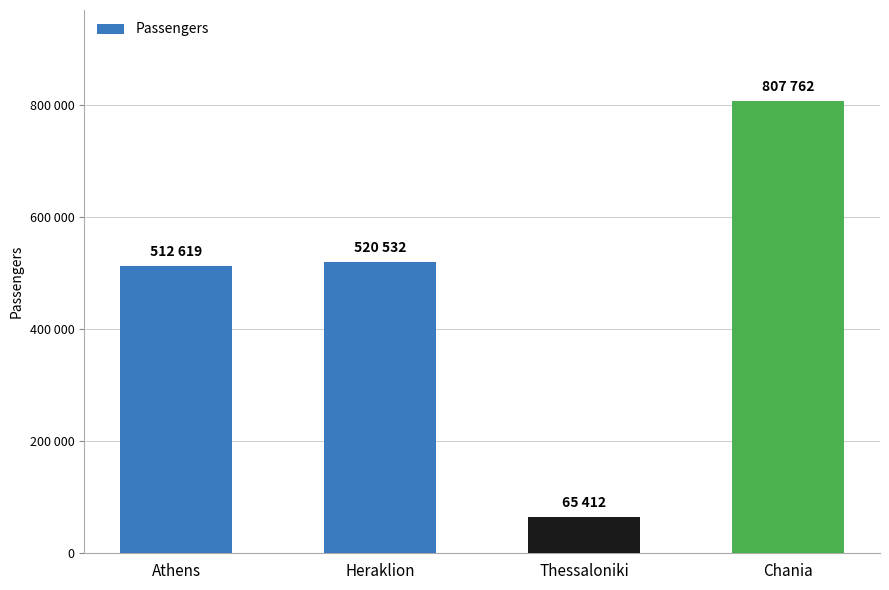

Does the chart contain any negative values?

No